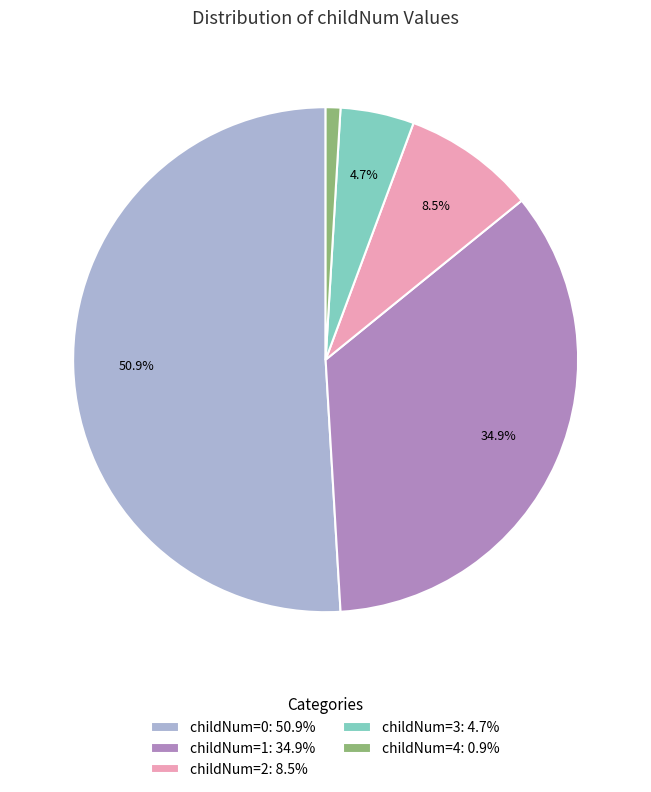

How many segments does this pie chart have?

5